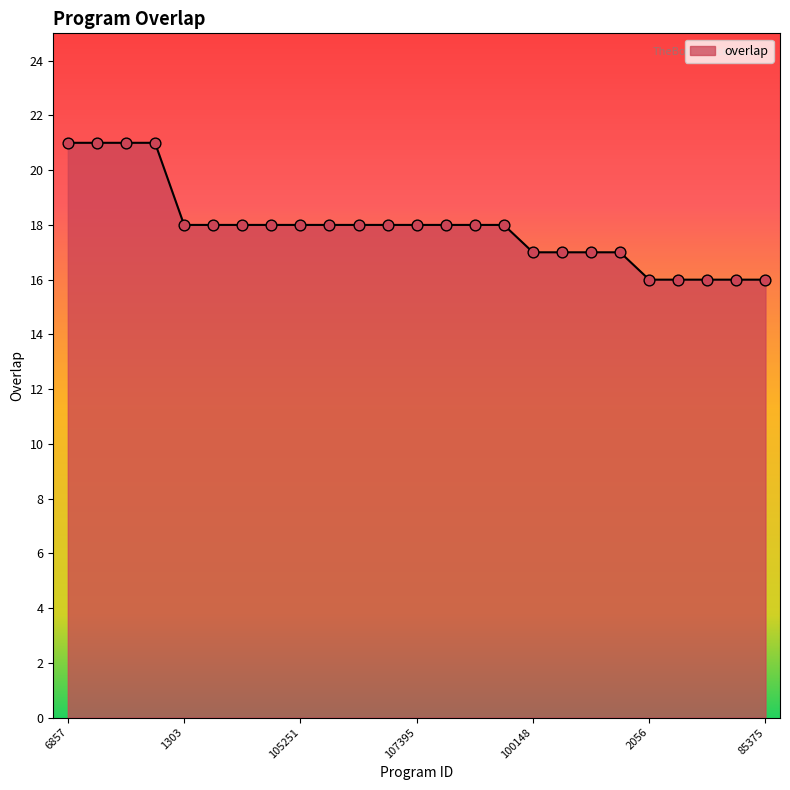

What is the greatest value displayed?

21